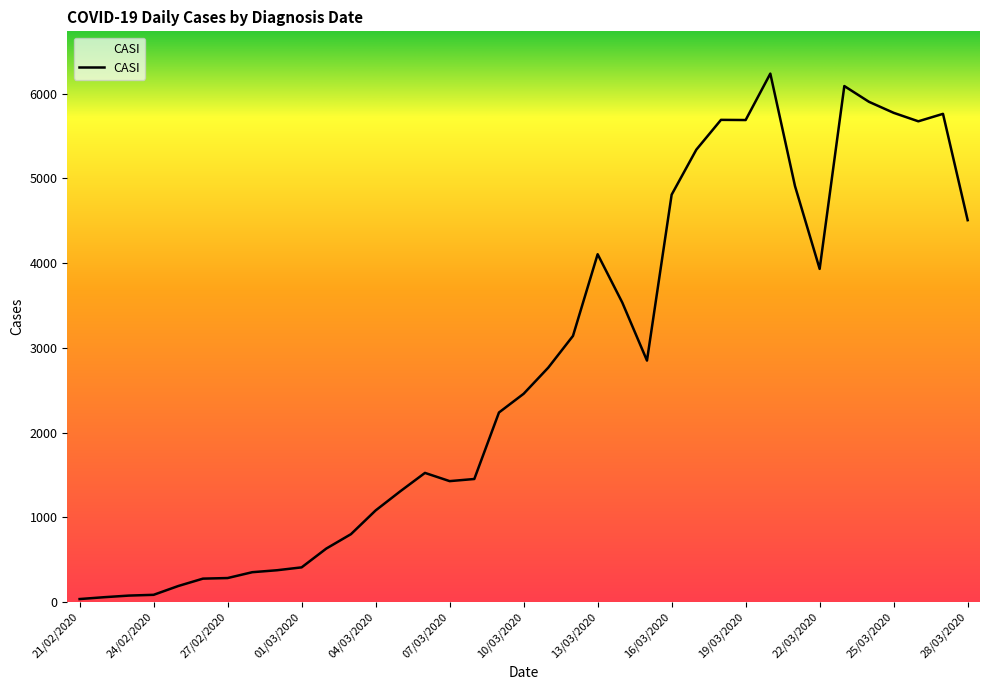

What is the difference between the maximum and minimum values?

6202